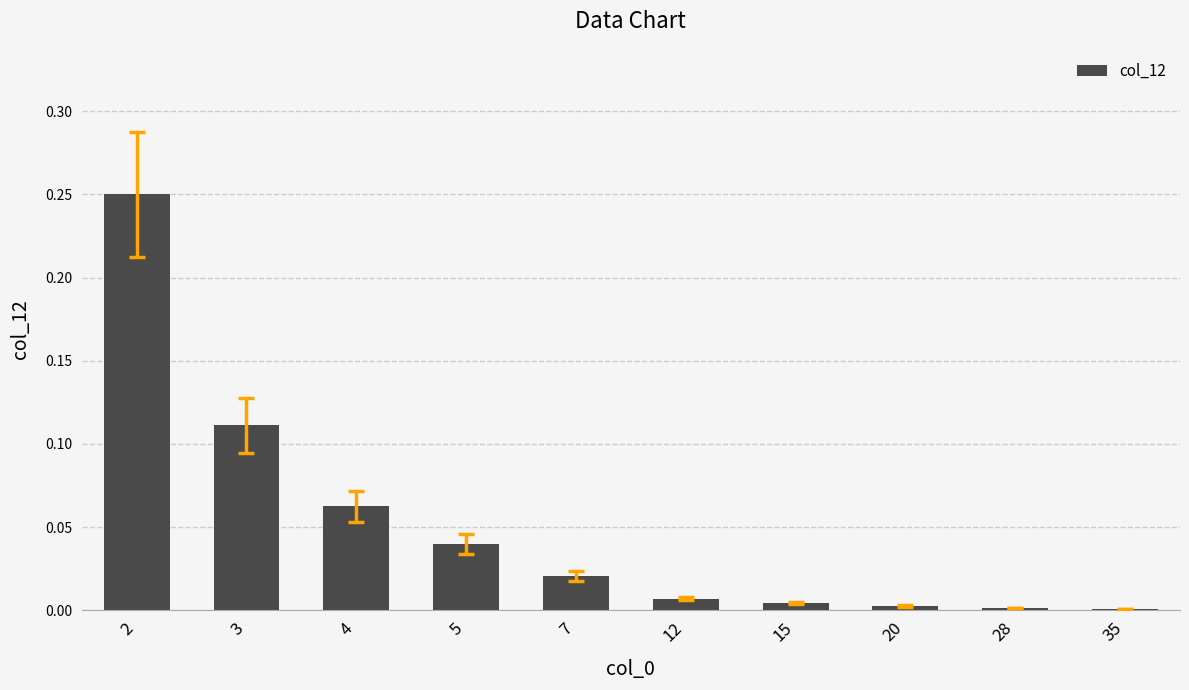

True or false: the data shows 0.0 at 15.

True